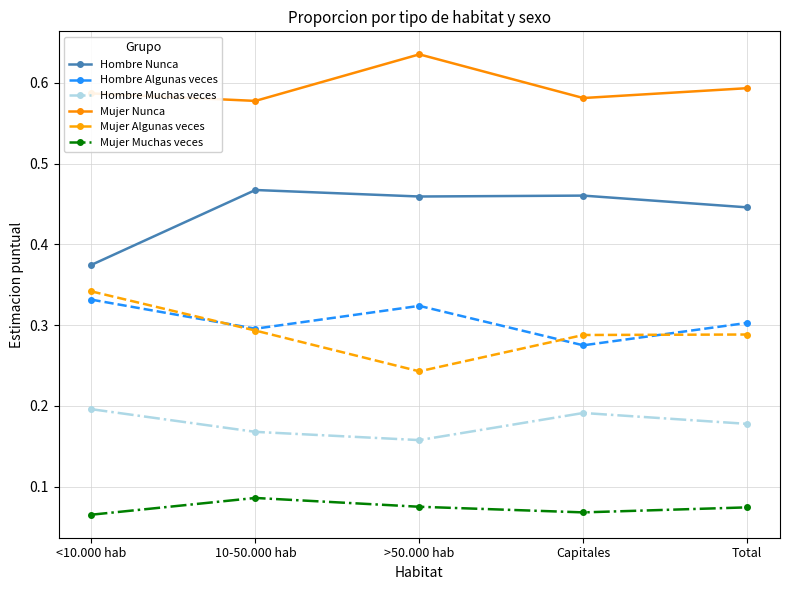

True or false: Mujer Nunca has a value of 1.0 at >50.000 hab.

False